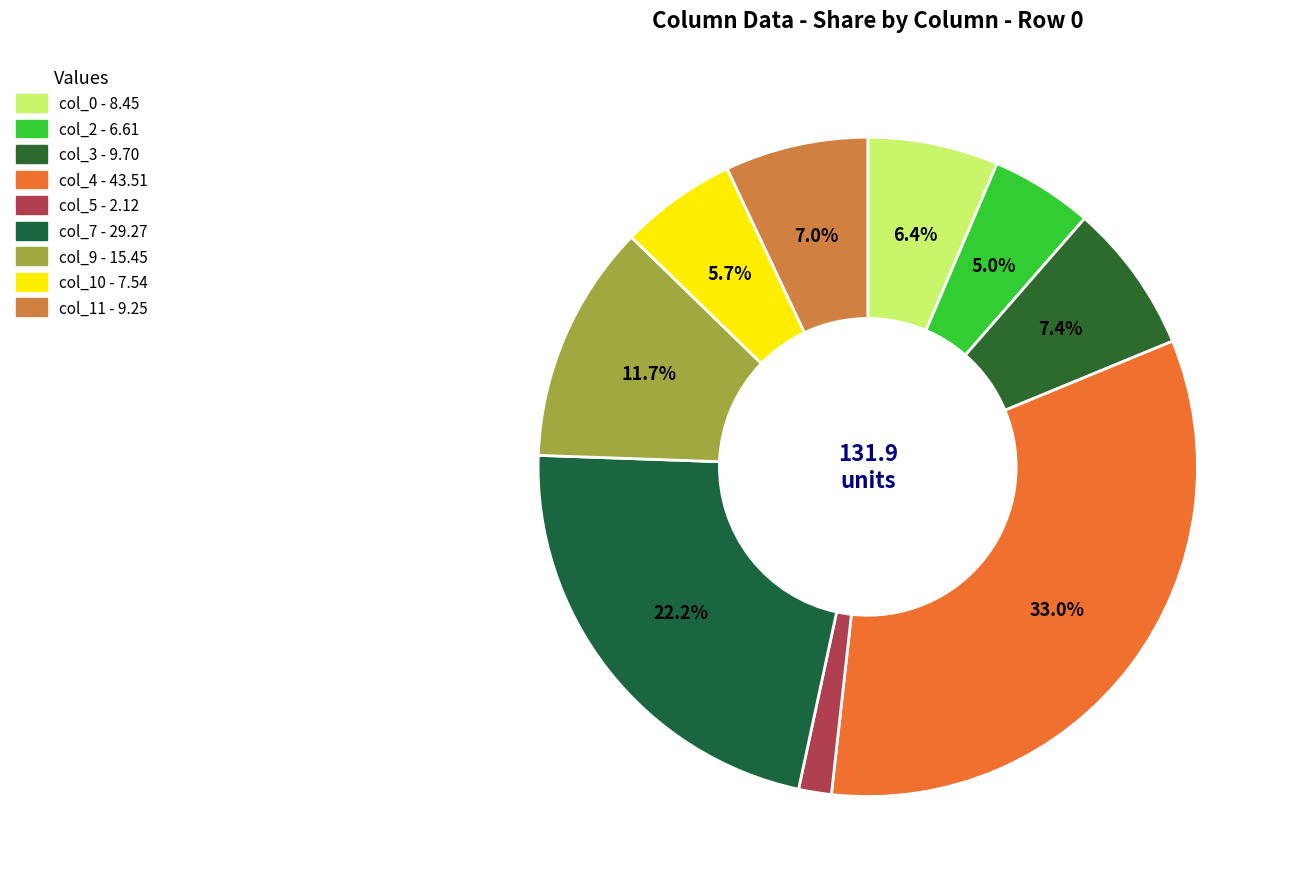

Does any single category account for the majority?

No